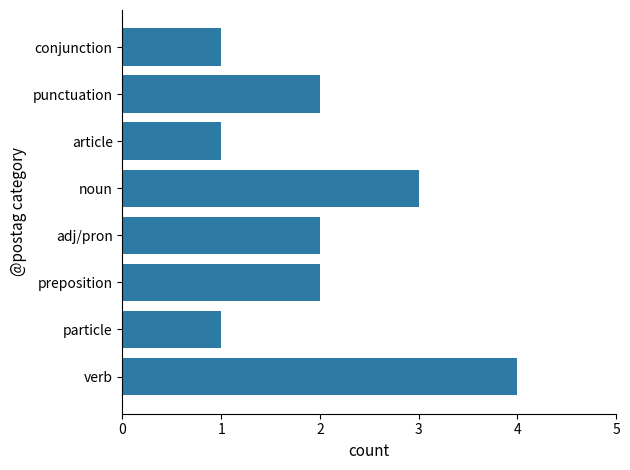

What is the ratio of the value at particle to the value at adj/pron?

0.5